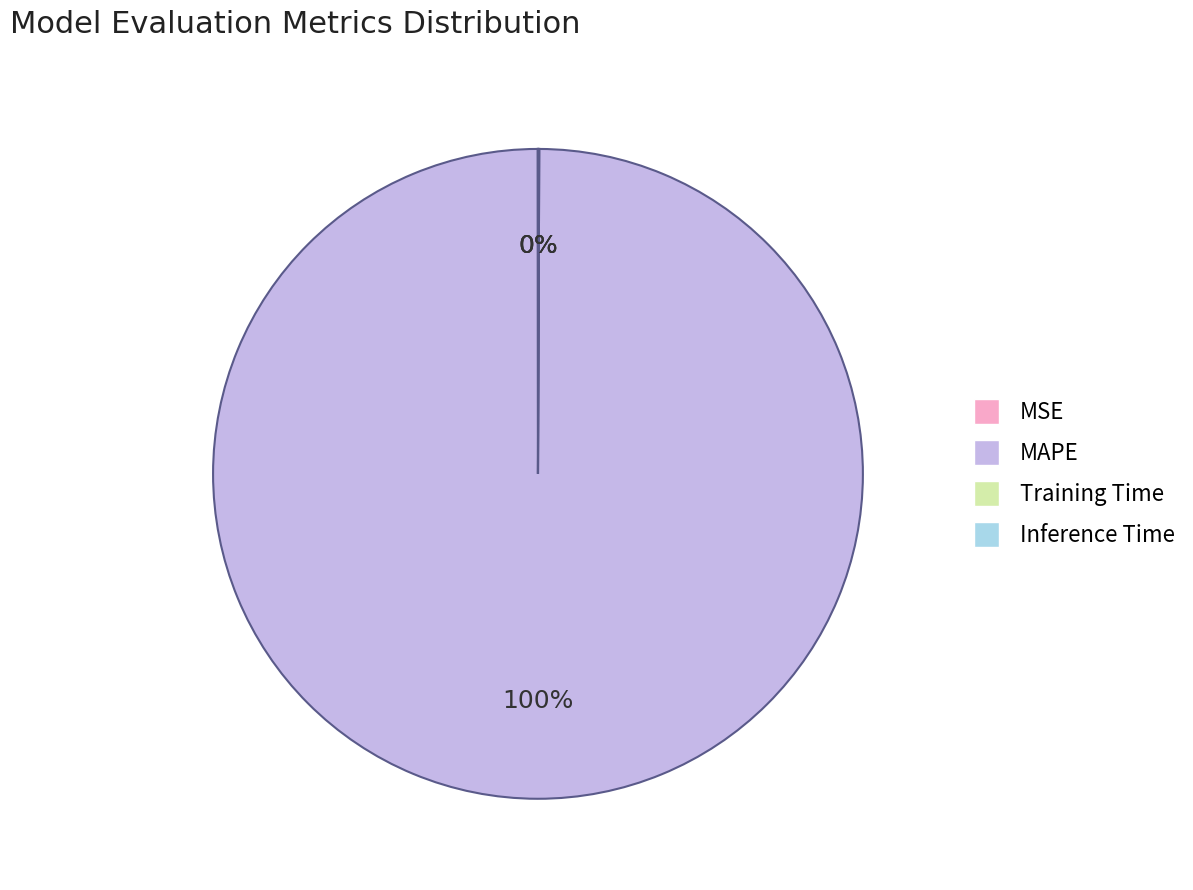

What percentage is the MAPE slice, to the nearest percent?

100%